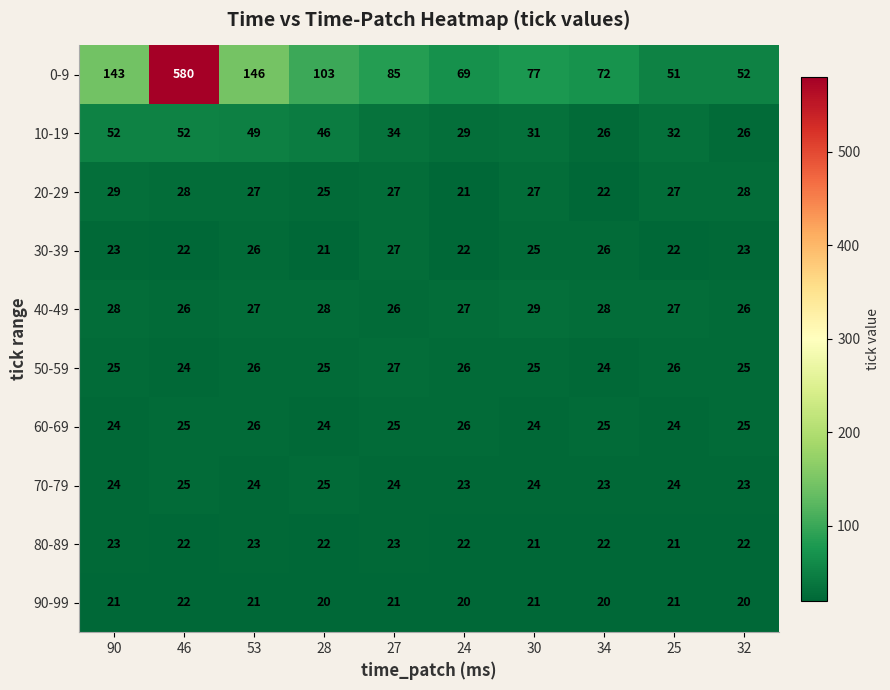

How many distinct data groups are displayed?

10